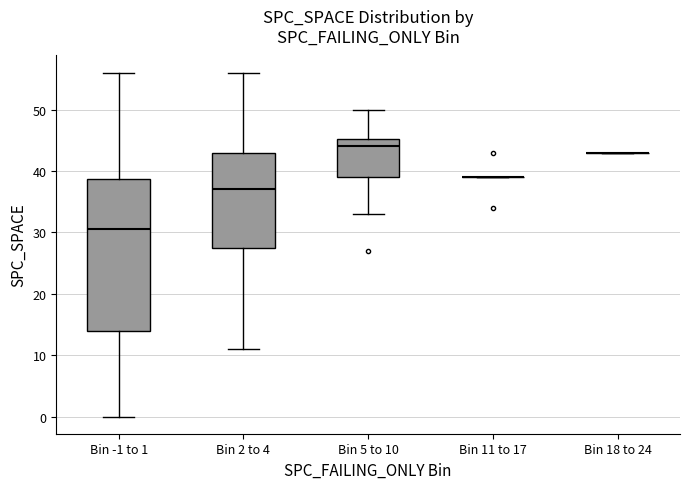

Reading left to right, transcribe this box plot: for each box, give where its median line is, the range the box spans, and where its two whiskers end, as read against the y-axis. The values are not printed on the chart, so give them approximately, as read against the axis.

Bin -1 to 1: median 31, box 14 to 39, whiskers 0 to 56
Bin 2 to 4: median 37, box 28 to 43, whiskers 11 to 56
Bin 5 to 10: median 44, box 39 to 45, whiskers 33 to 50
Bin 11 to 17: box collapsed to a line at 39, whiskers 39 to 39
Bin 18 to 24: box collapsed to a line at 43, whiskers 43 to 43